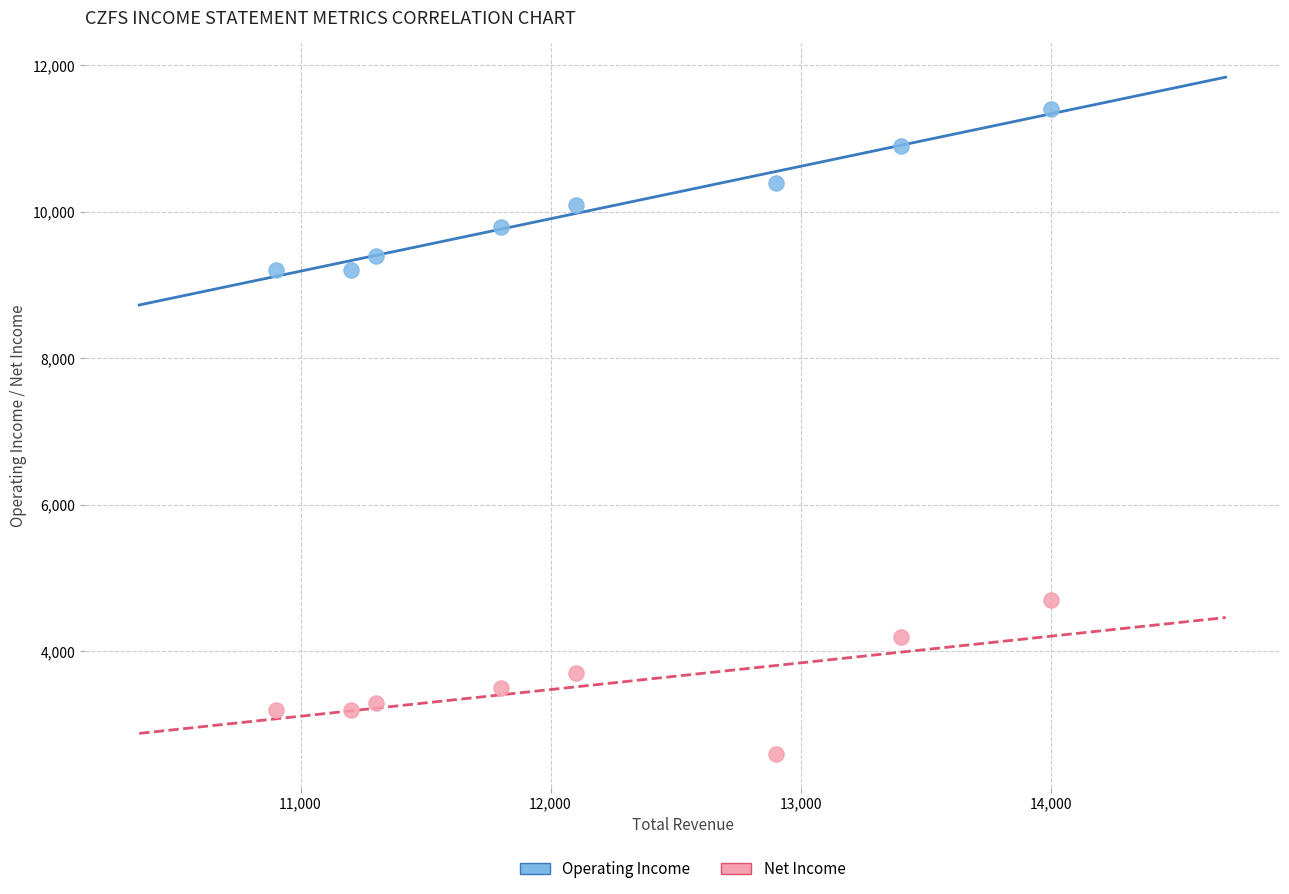

Across all data points, what is the range of X values (max minus min)?

3100